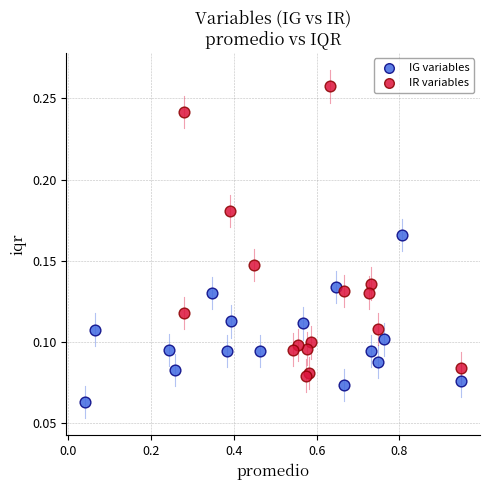

What are all the series names shown in the legend?

IG variables, IR variables